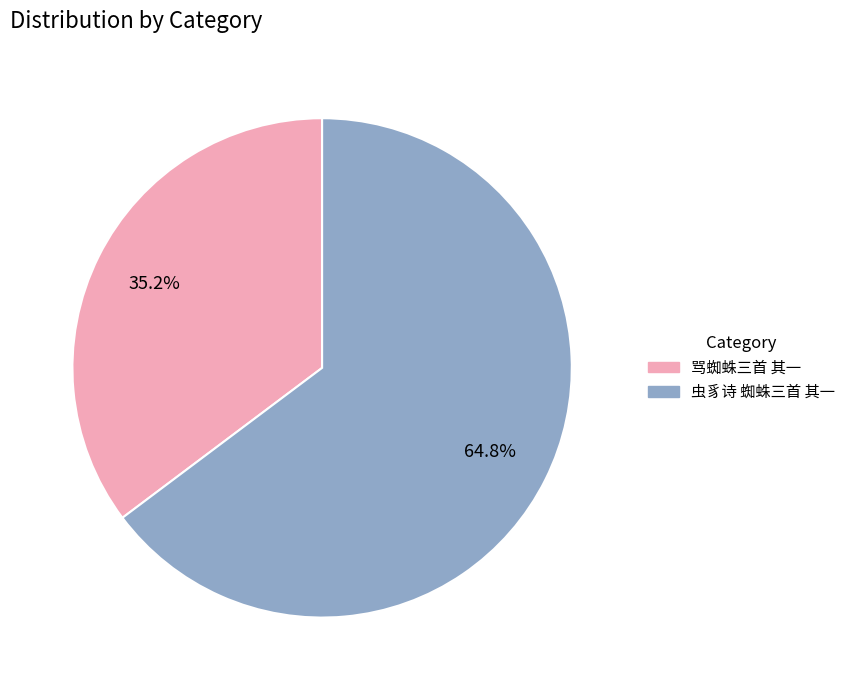

To the nearest percent, what percentage of the pie is 骂蜘蛛三首 其一?

35%